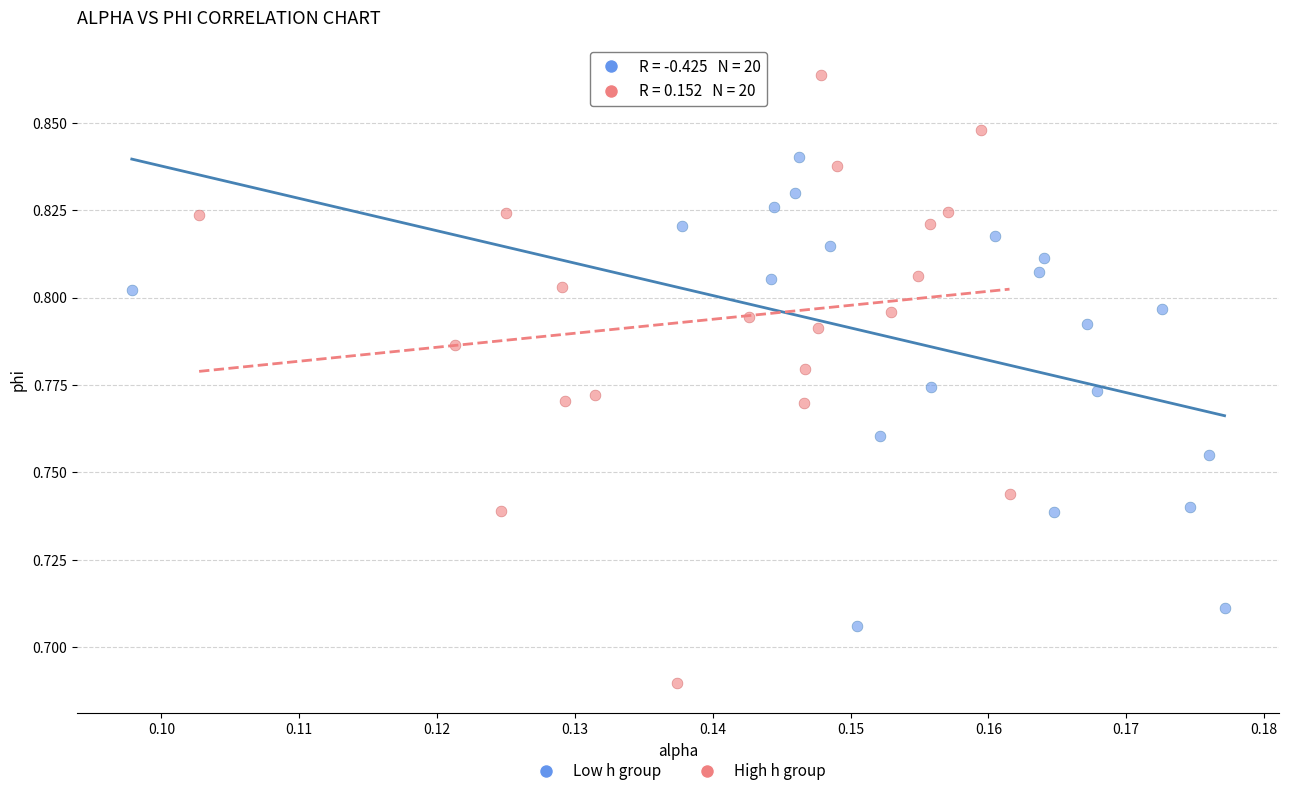

Which series reaches the maximum Y coordinate?

High h group